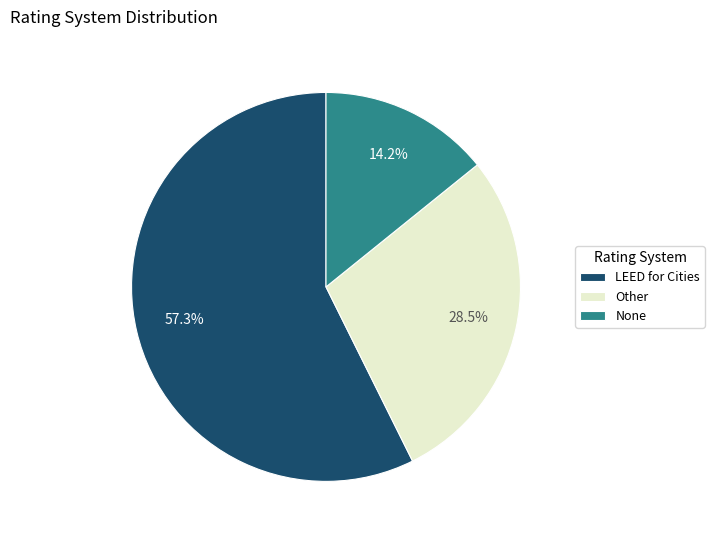

To the nearest percent, what percentage of the pie is LEED for Cities?

57%